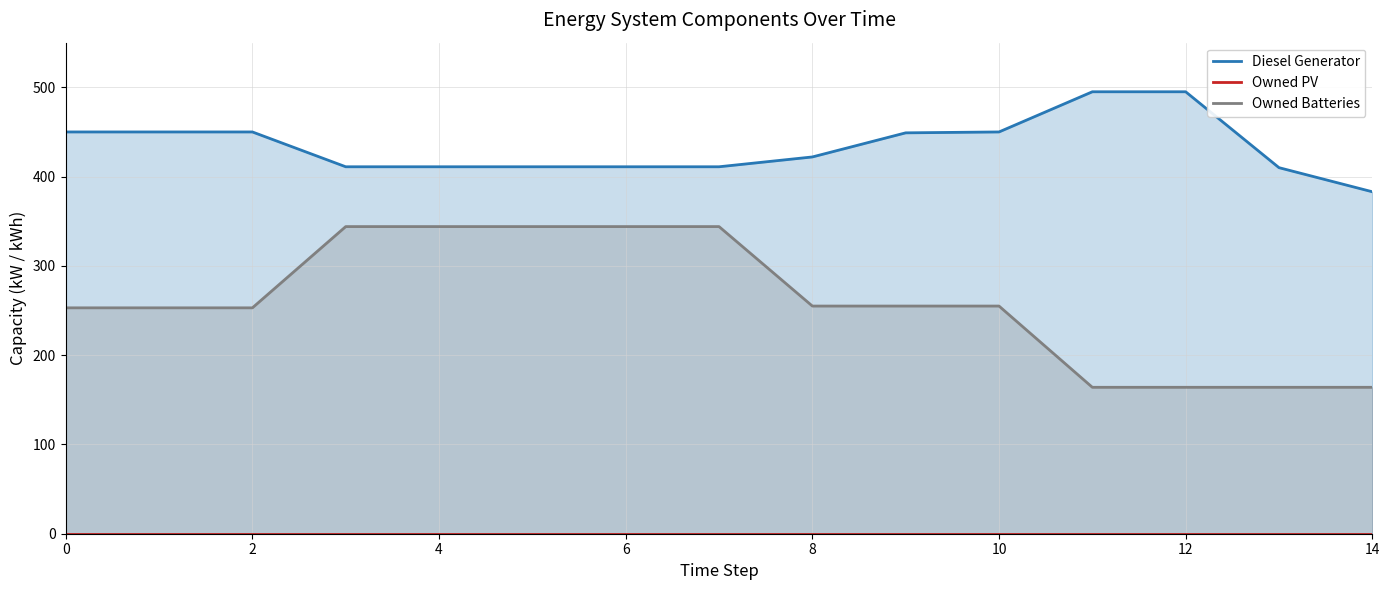

True or false: Diesel Generator and Owned Batteries cross at least once.

False